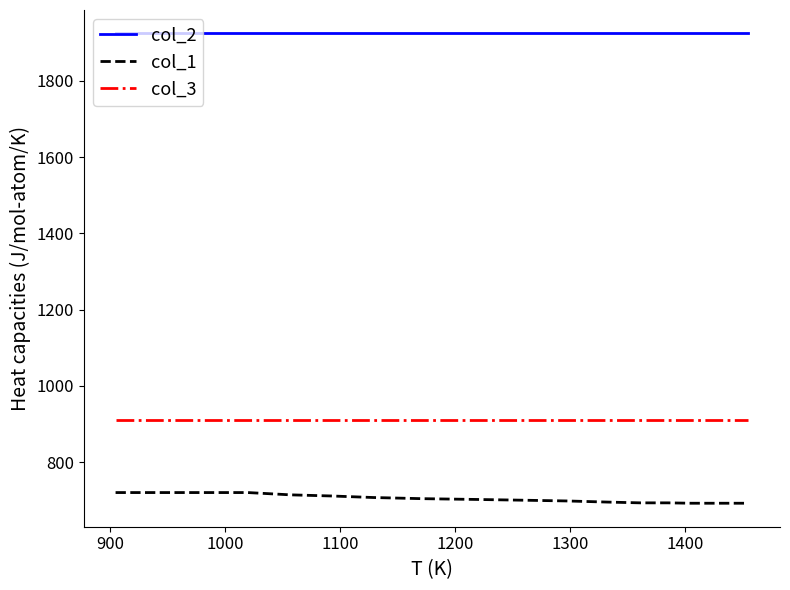

Is the value of col_2 at 27 greater than the value of col_3 at 11?

Yes